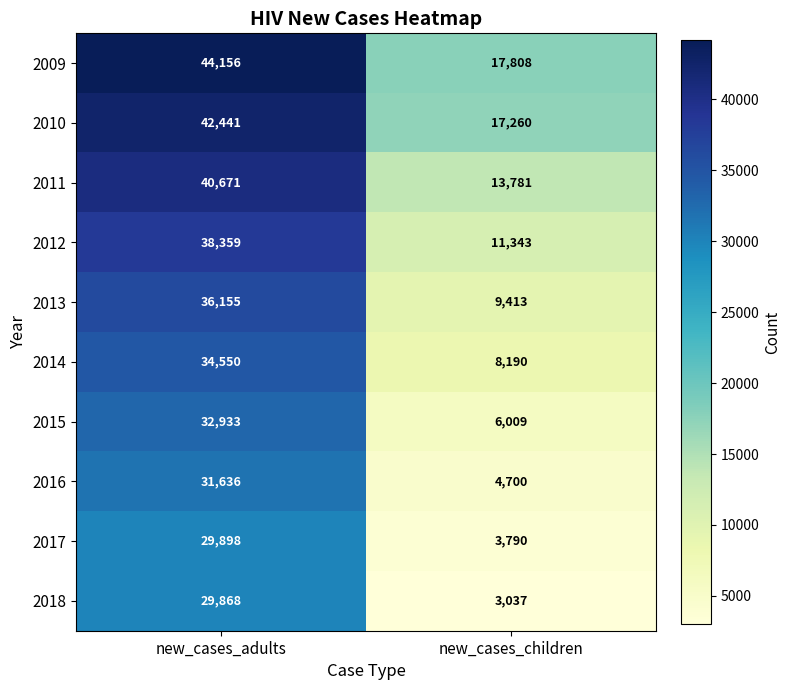

How many data points does each series have?

2